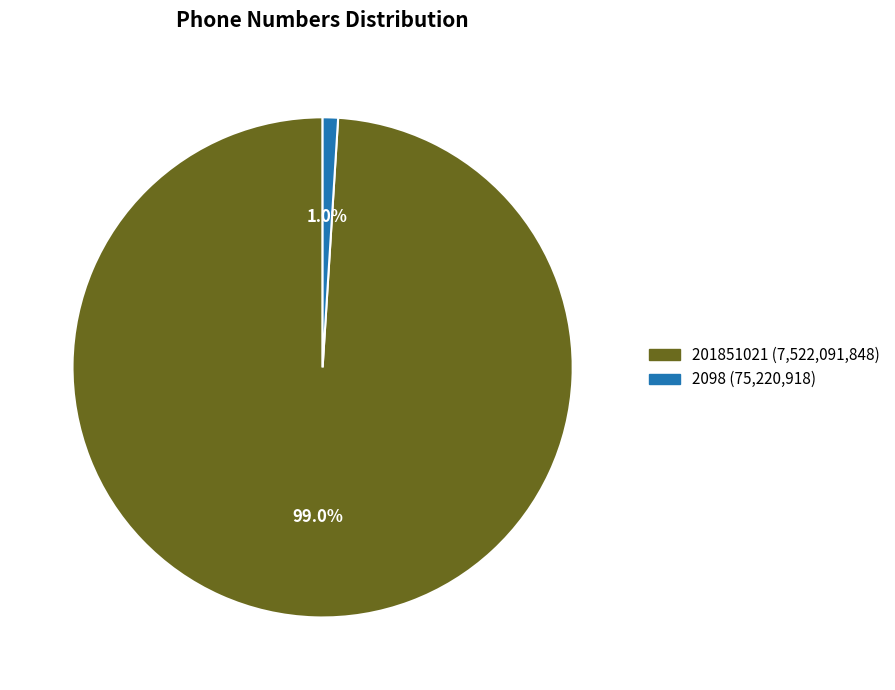

To the nearest percent, what percentage of the pie is 201851021?

99%